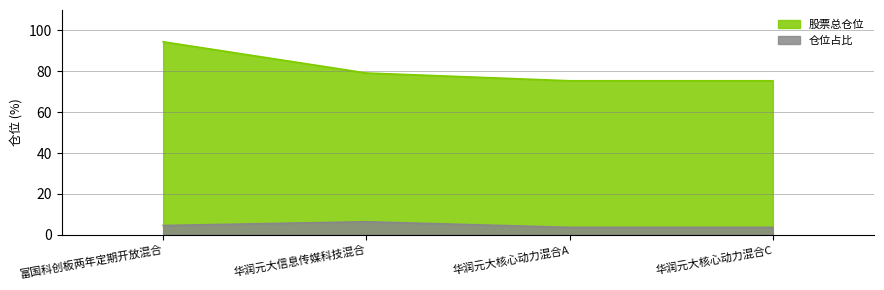

True or false: 仓位占比 has a value of 6.7 at 富国科创板两年定期开放混合.

False